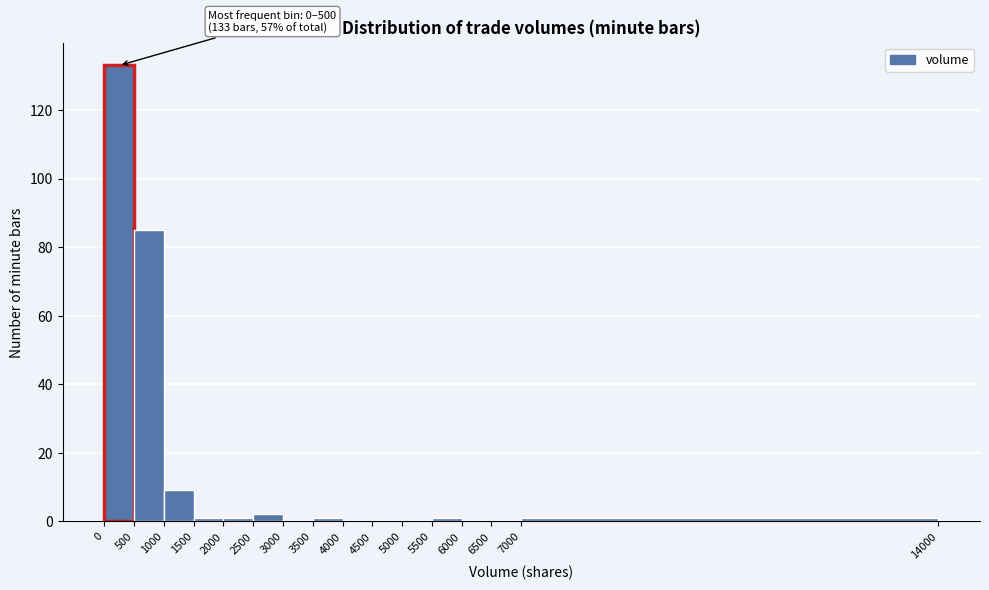

Over which range of the x-axis is the bar tallest?

0 to 500